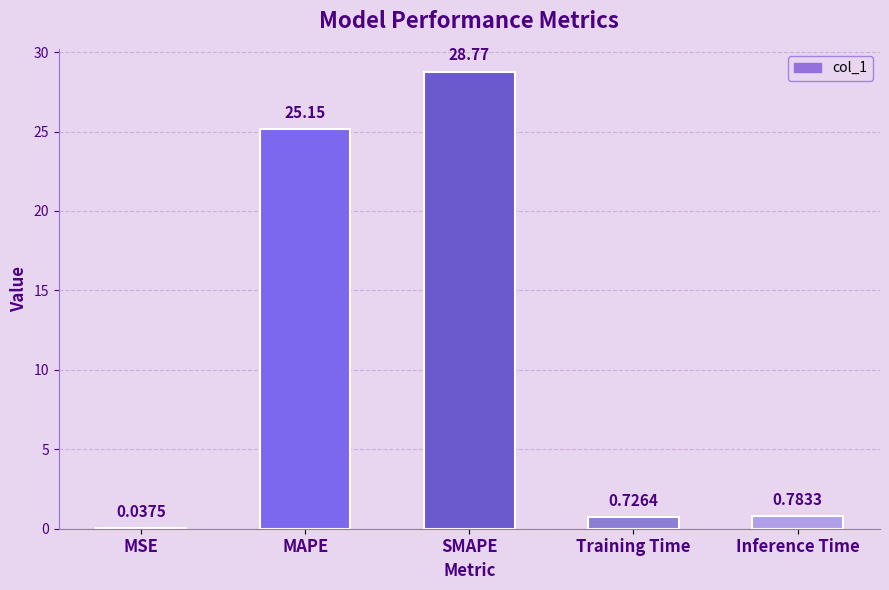

Where is the data nearest to the value 14?

MAPE